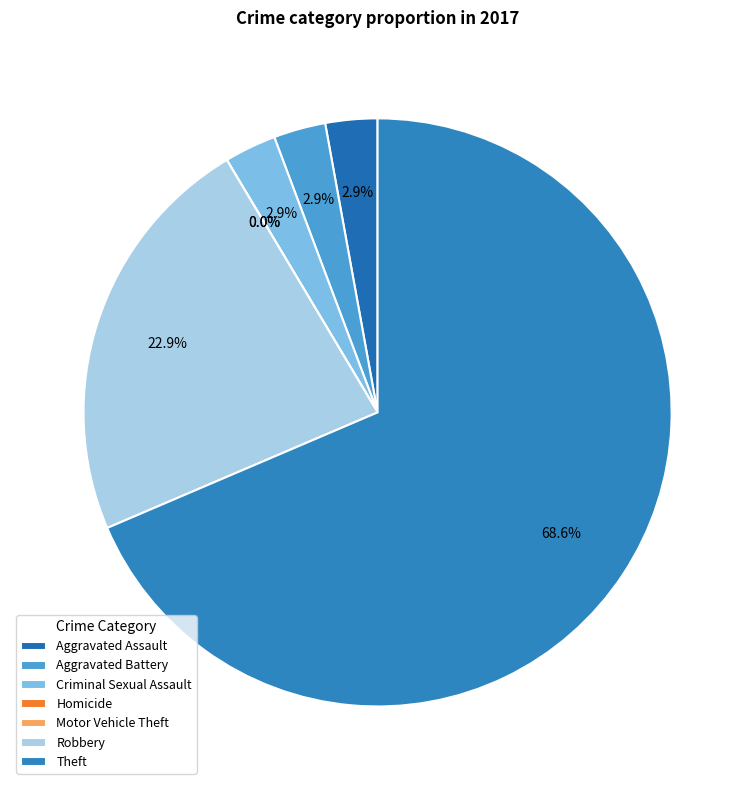

Is it true that Theft is 84% of the pie?

False